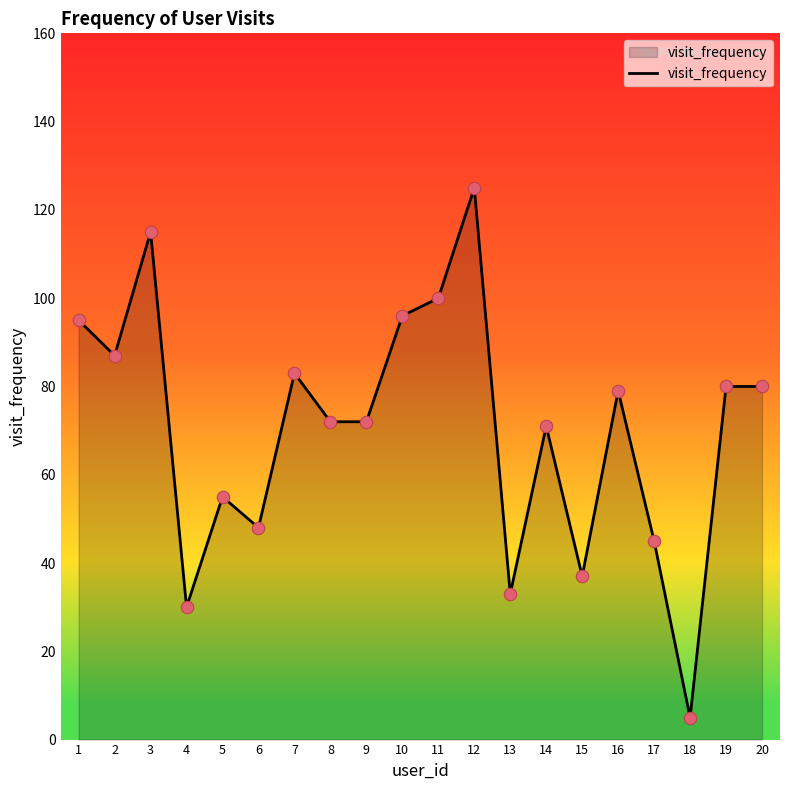

What is the ratio of the value at 14 to the value at 13?

2.2